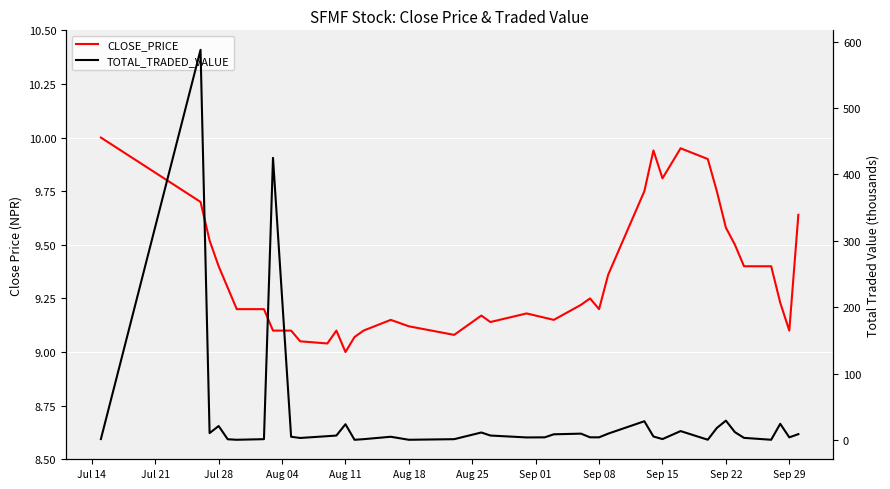

What are all the series names shown in the legend?

CLOSE_PRICE, TOTAL_TRADED_VALUE